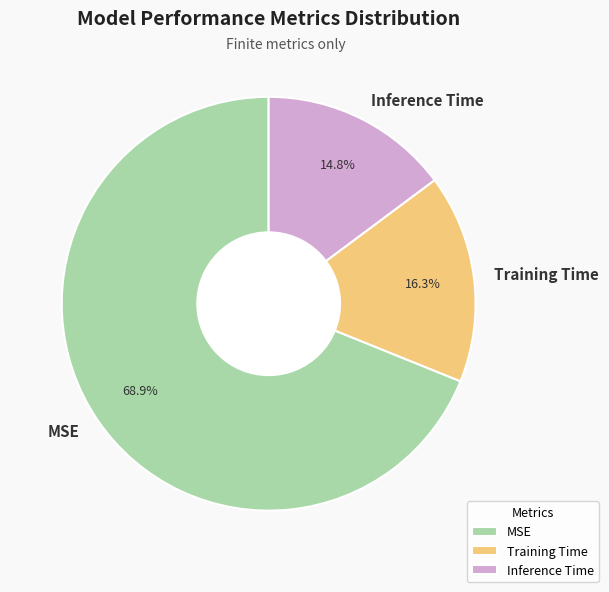

Combined, what portion of the pie is Inference Time and Training Time?

31.1%